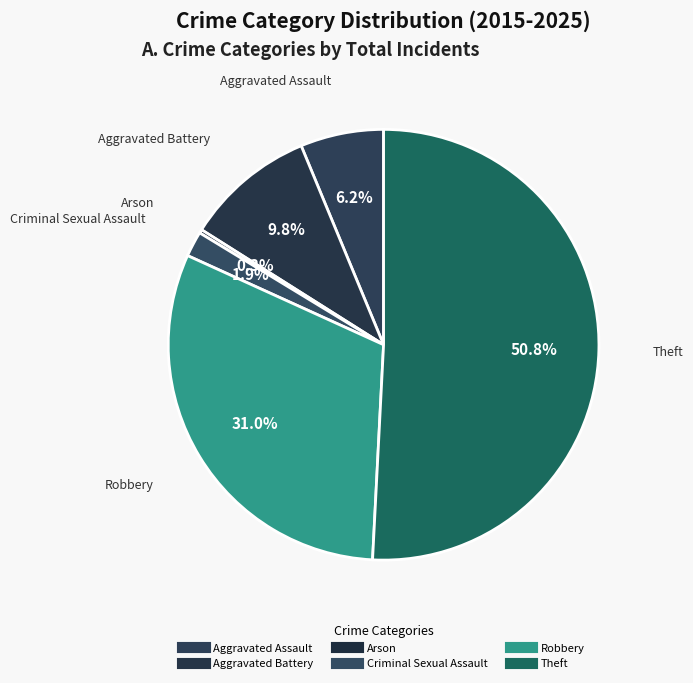

What percentage is NOT represented by Robbery?

69.0%